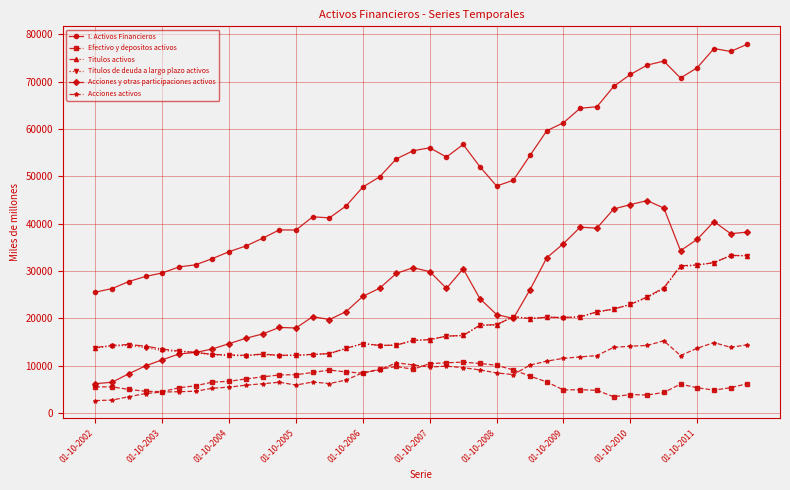

How many lines are shown in the chart?

6